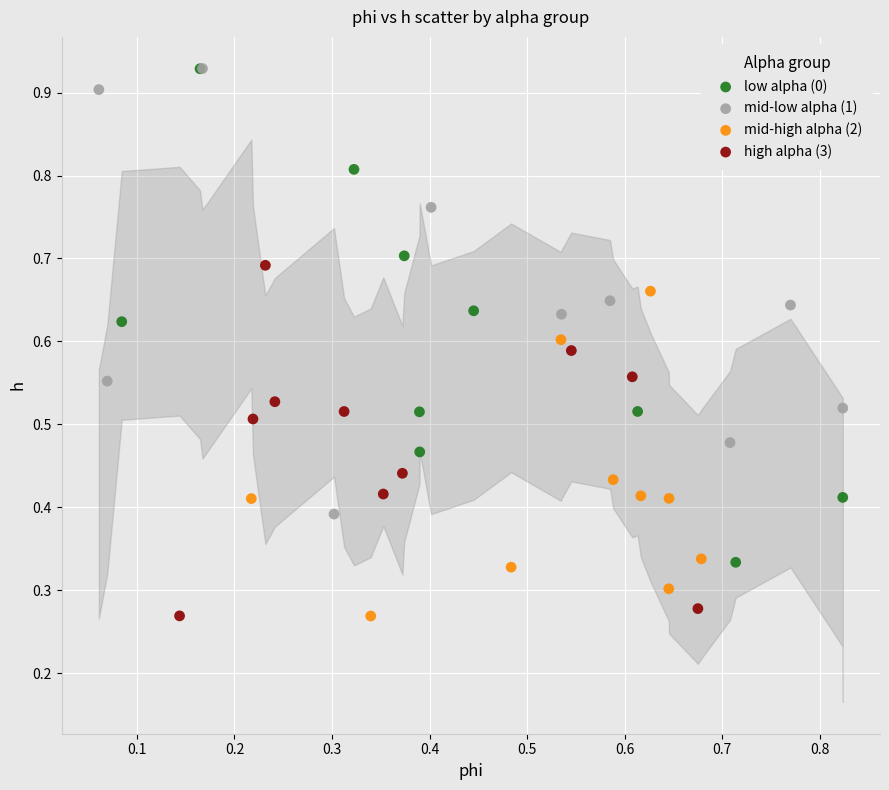

What are all the series names shown in the legend?

low alpha (0), mid-low alpha (1), mid-high alpha (2), high alpha (3)